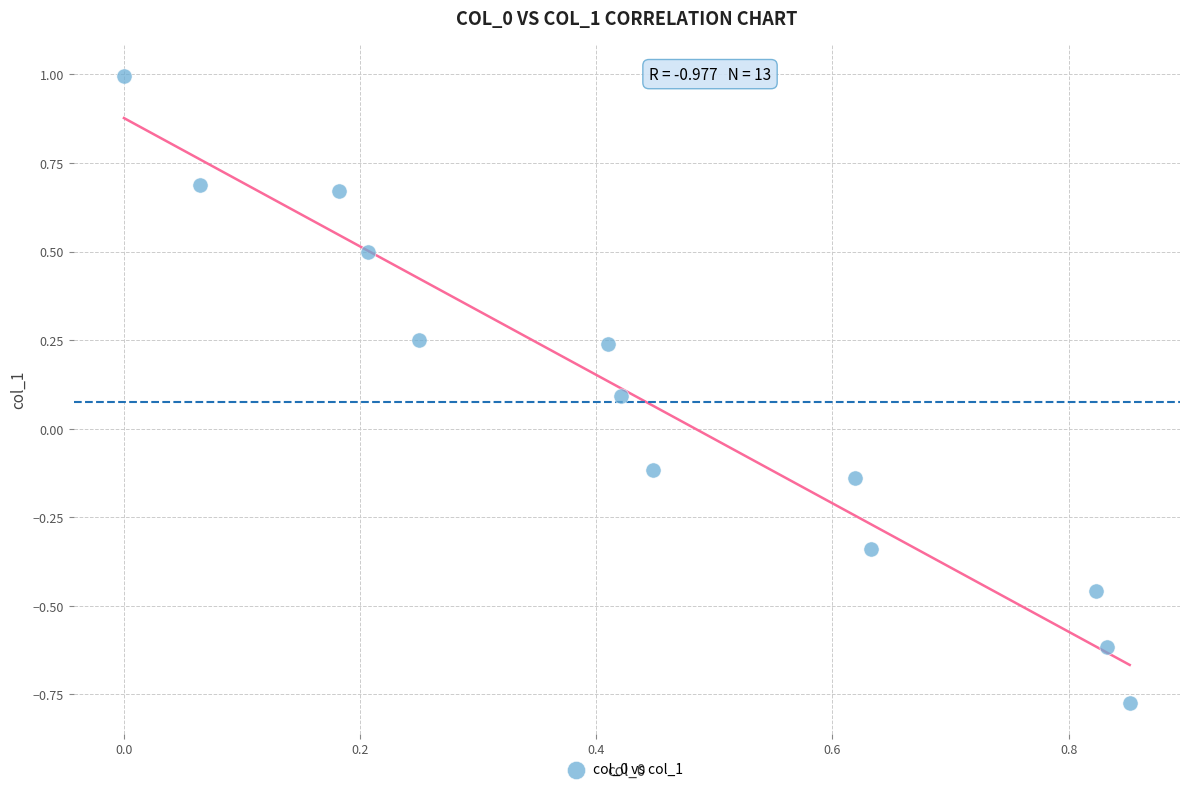

What is the range of X values (max minus min)?

0.9